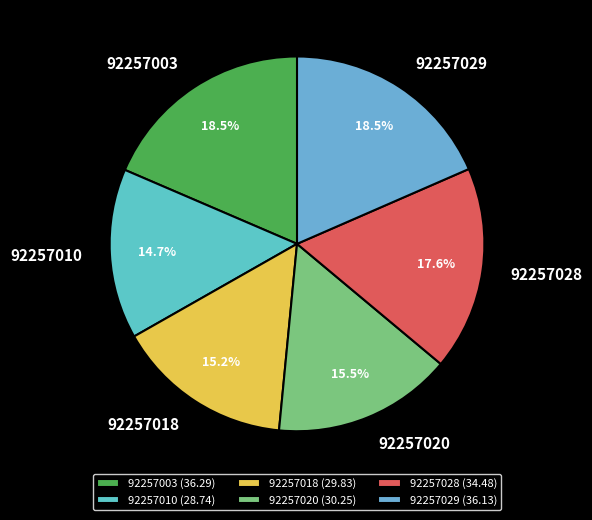

What percentage is NOT represented by 92257020?

84.5%